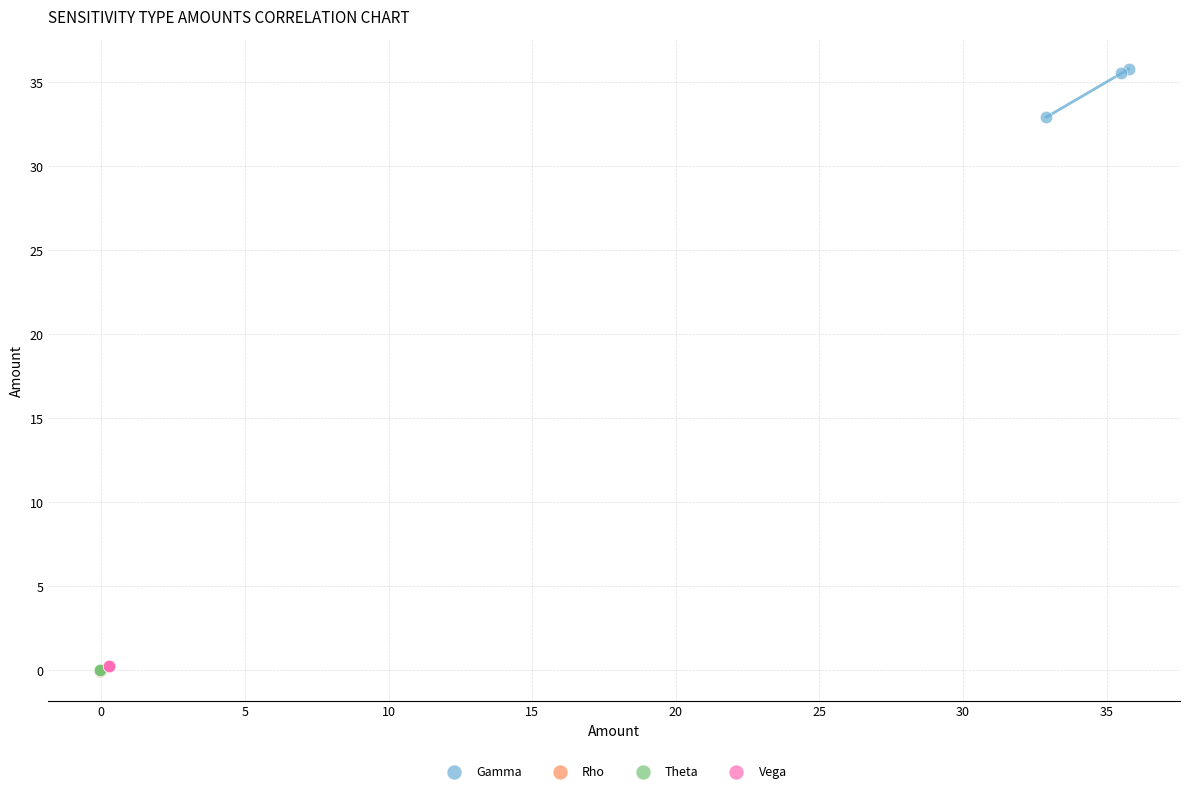

Which series contains the highest Y value?

Gamma